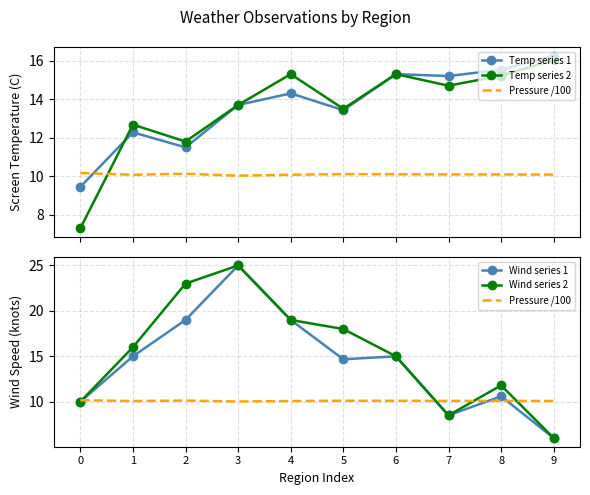

What is the difference between the maximum and minimum values in the Pressure /100 series?

0.1